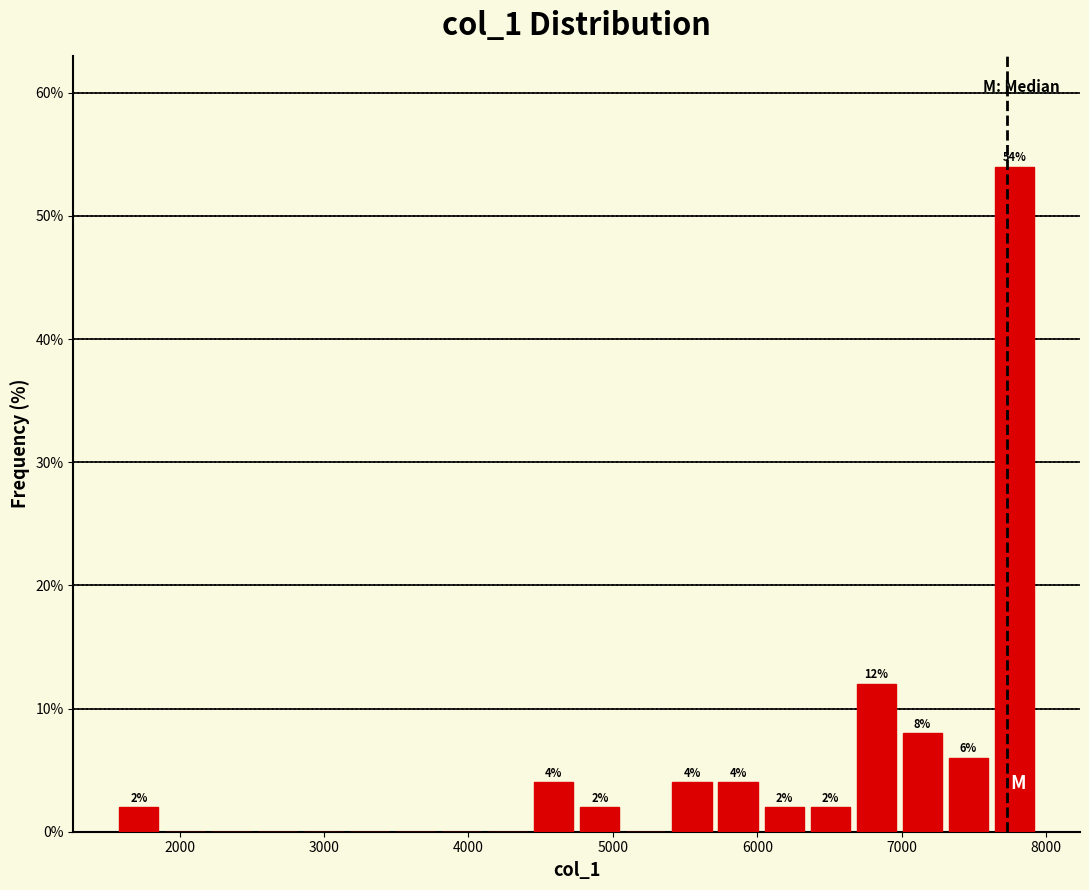

Around what value on the x-axis is the tallest bar? Give the approximate position of its centre, as read against the axis.

7800